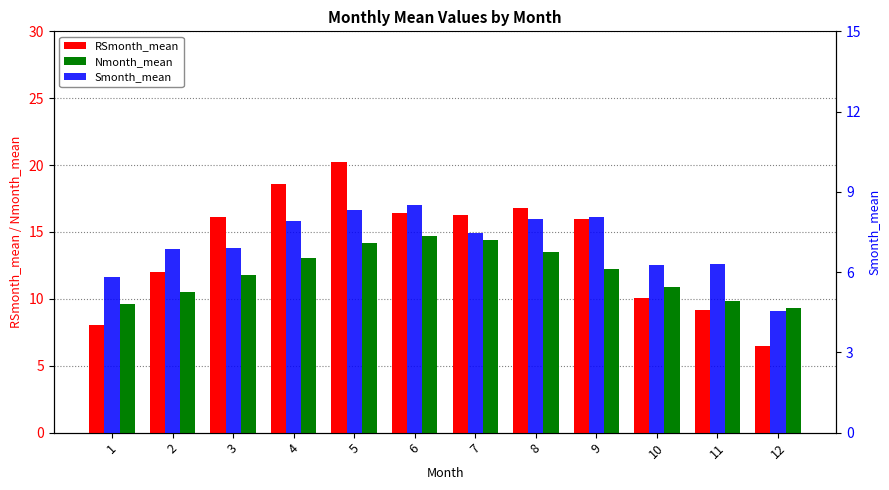

What is the difference between the Smonth_mean values at 10 and 8?

1.7